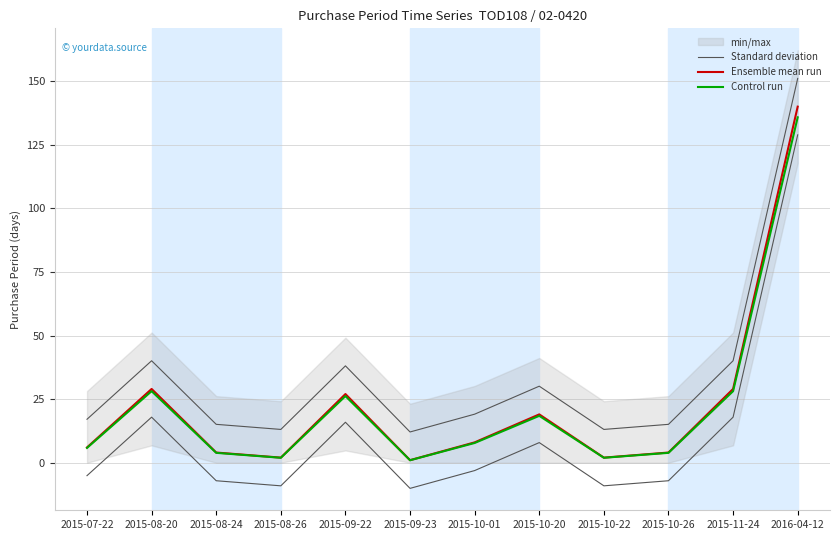

Reading right to left, list all the values displayed in this chart.

Standard deviation: 151.1	40.1	15.1	13.1	30.1	19.1	12.1	38.1	13.1	15.1	40.1	17.1
Ensemble mean run: 140.0	29.0	4.0	2.0	19.0	8.0	1.0	27.0	2.0	4.0	29.0	6.0
Control run: 135.8	28.1	3.9	1.9	18.4	7.8	1.0	26.2	1.9	3.9	28.1	5.8